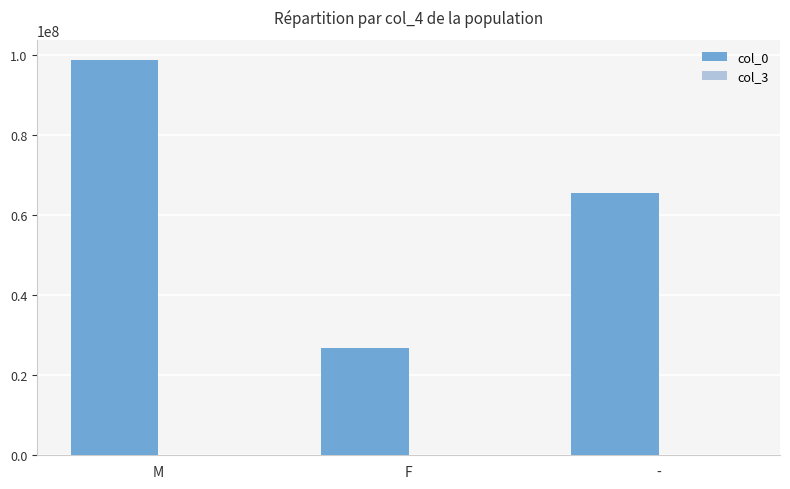

At which category is the sum across all series the highest?

M